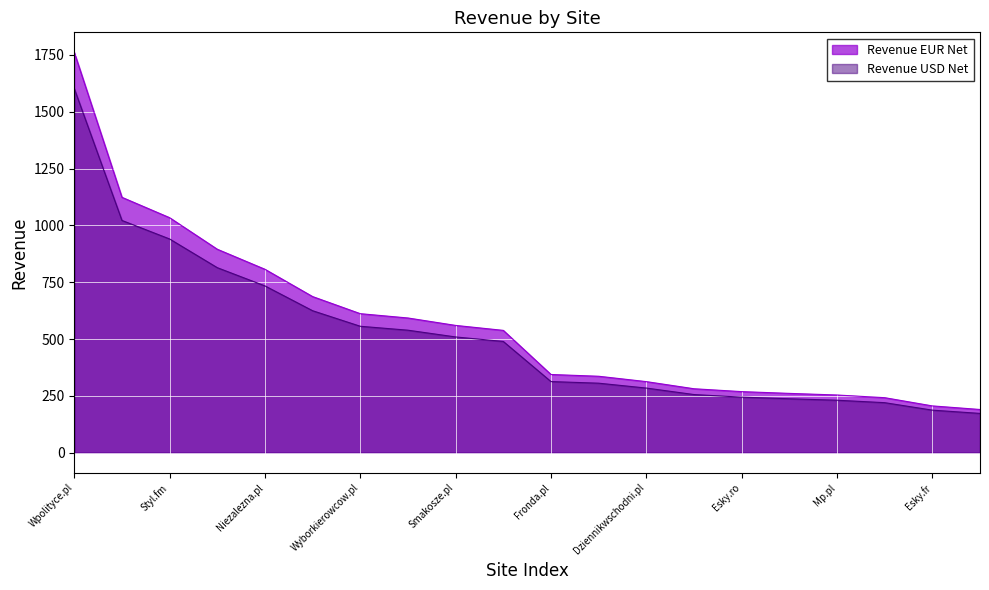

What is the difference between the highest and lowest values at Tportal.hr?

101.8